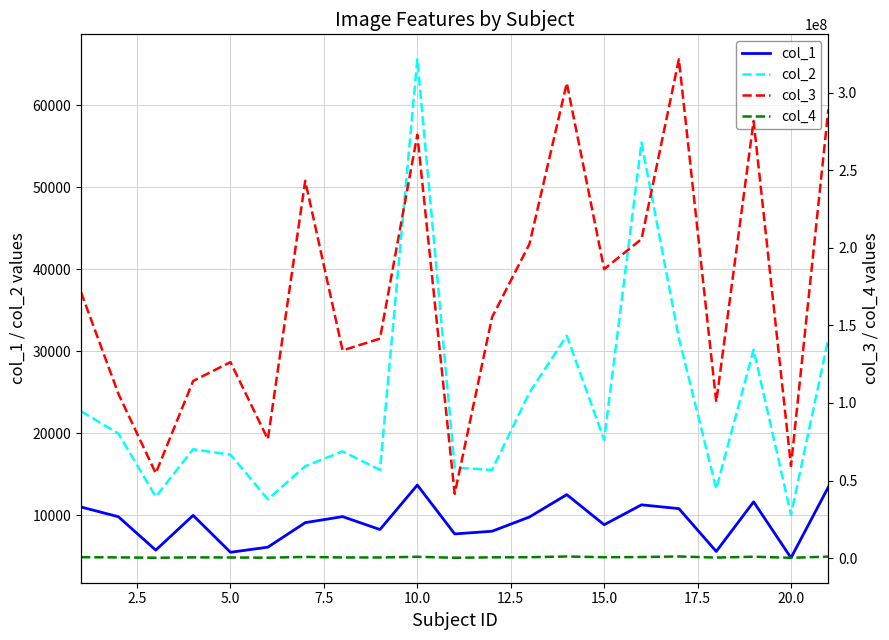

Reading left to right, transcribe all the data shown in this chart.

col_1: 11023.6	9836.1	5767.3	10001.6	5506.0	6129.8	9115.7	9852.0	8277.8	13697.6	7743.4	8069.5	9805.0	12530.6	8859.9	11288.3	10826.2	5608.0	11654.2	4834.4	13448.2
col_2: 22690.5	19975.4	12275.0	18057.8	17401.5	11961.4	15994.7	17797.1	15547.0	65577.3	15830.6	15537.0	24960.3	31892.6	19213.3	55429.2	31606.3	13243.1	30193.3	10088.4	31530.8
col_3: 171329690.4	105874168.6	54697255.9	114140628.9	126290778.7	76616341.9	243099611.9	133840230.6	141418014.4	272819832.8	41461267.2	155193660.1	202334694.4	306092966.4	186216500.3	205571561.9	321422862.8	100666653.5	281634389.9	59411205.3	289123305.8
col_4: 615081.9	484851.6	246511.6	491865.8	425807.6	292228.2	791270.8	449334.1	437857.0	876872.8	241460.6	523017.3	597211.1	1070742.0	590931.3	716949.2	1080512.1	368021.5	921582.9	226813.2	992963.3